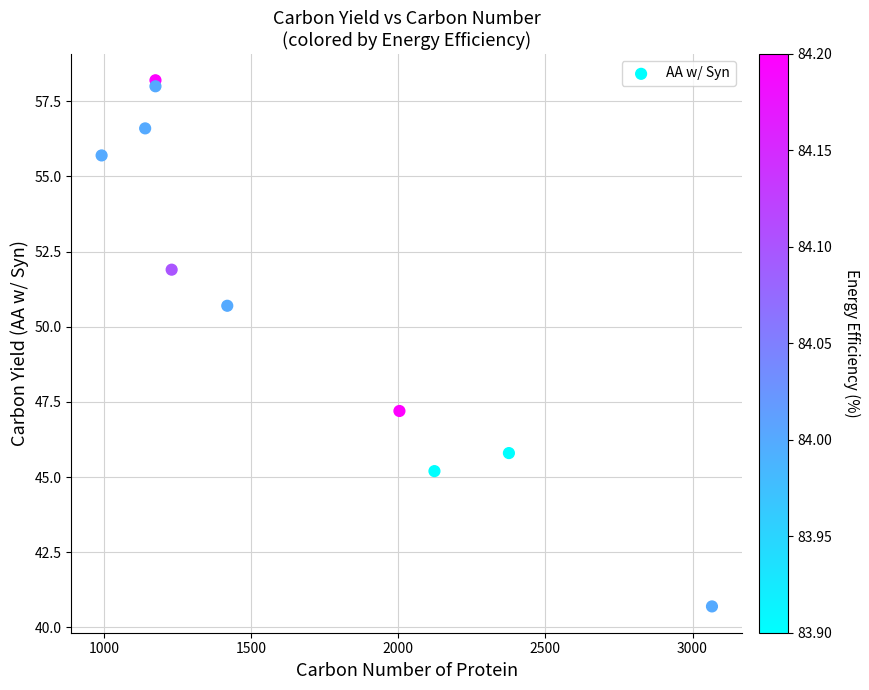

What is the range of X values (max minus min)?

2074.0